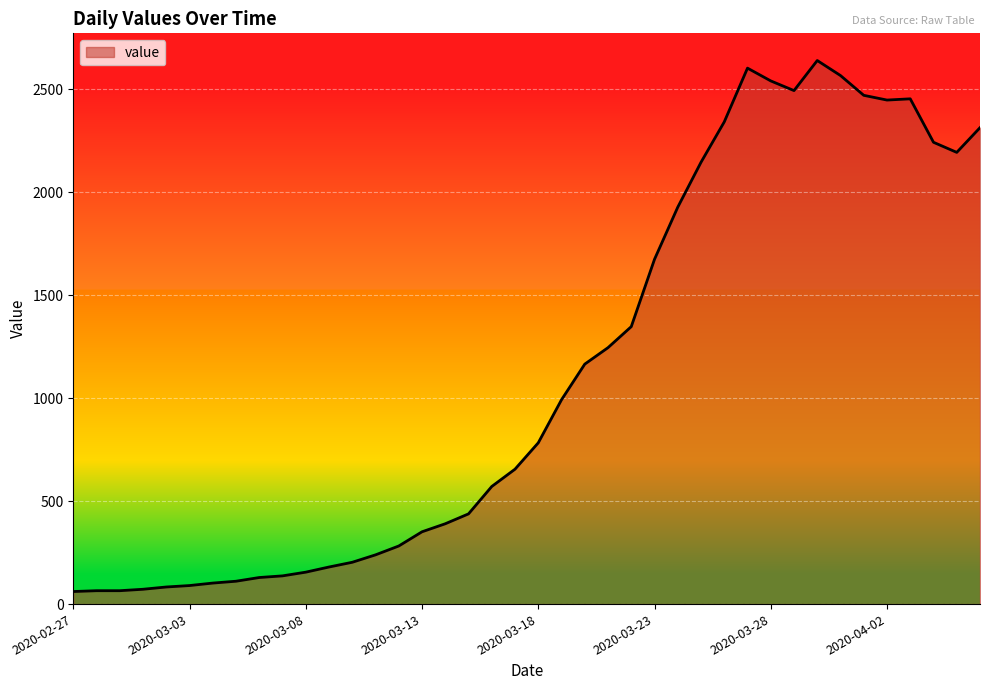

What is the maximum value shown in the chart?

2639